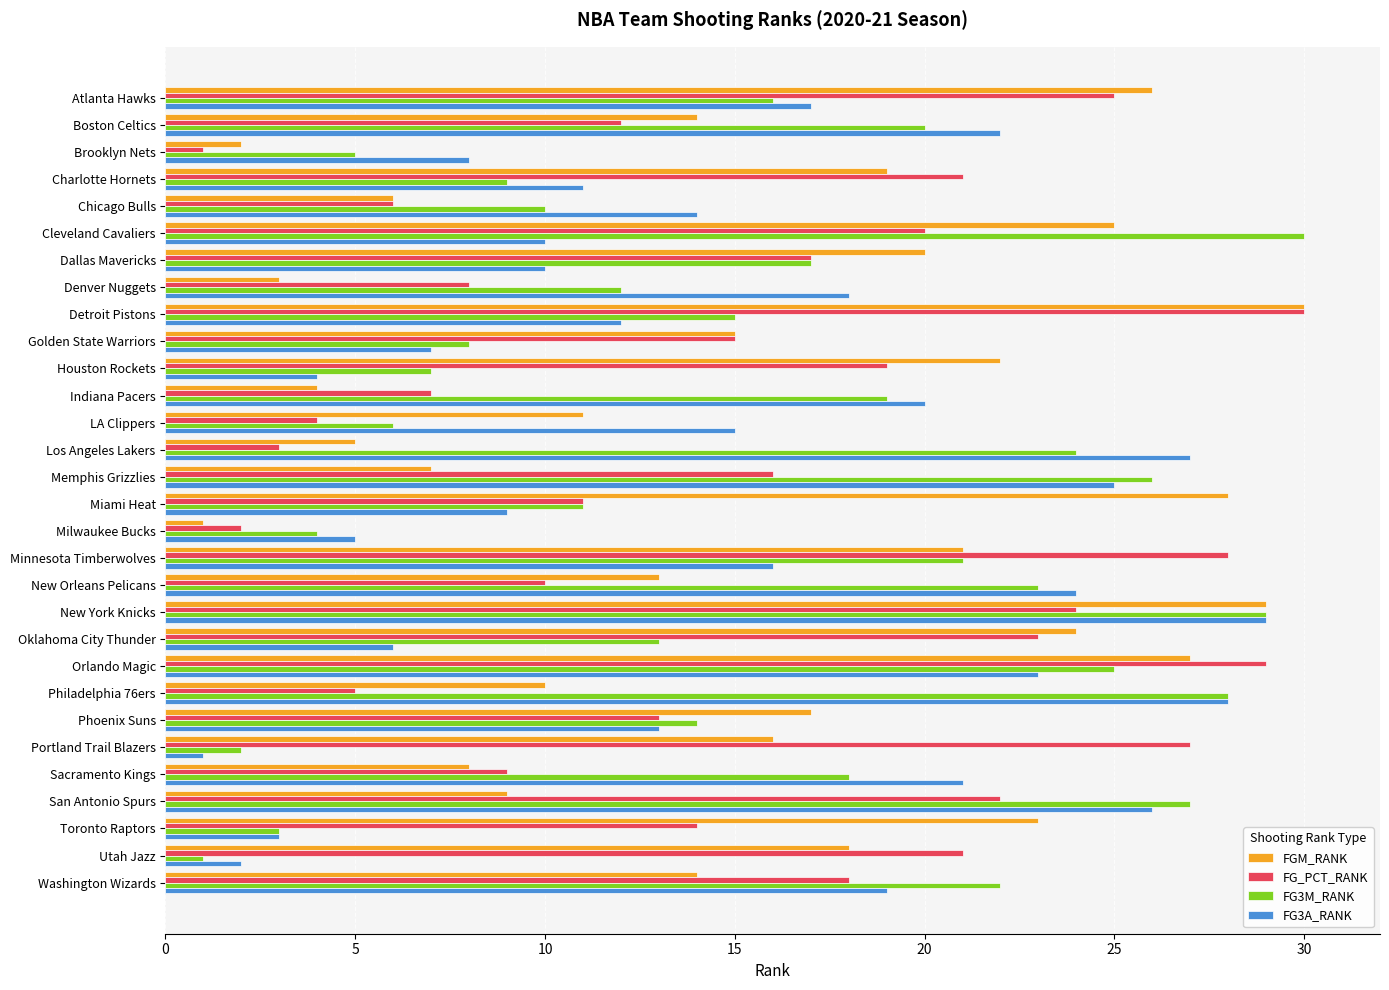

Is it true that FGM_RANK equals 5 at Phoenix Suns?

False